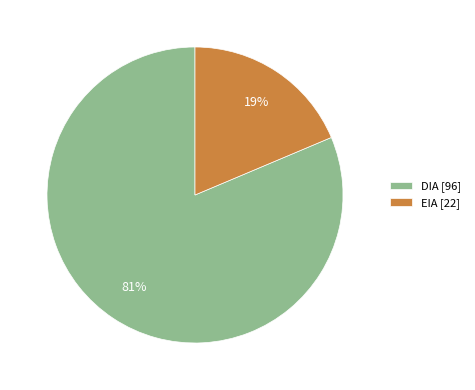

True or false: EIA accounts for 19% of the total.

True